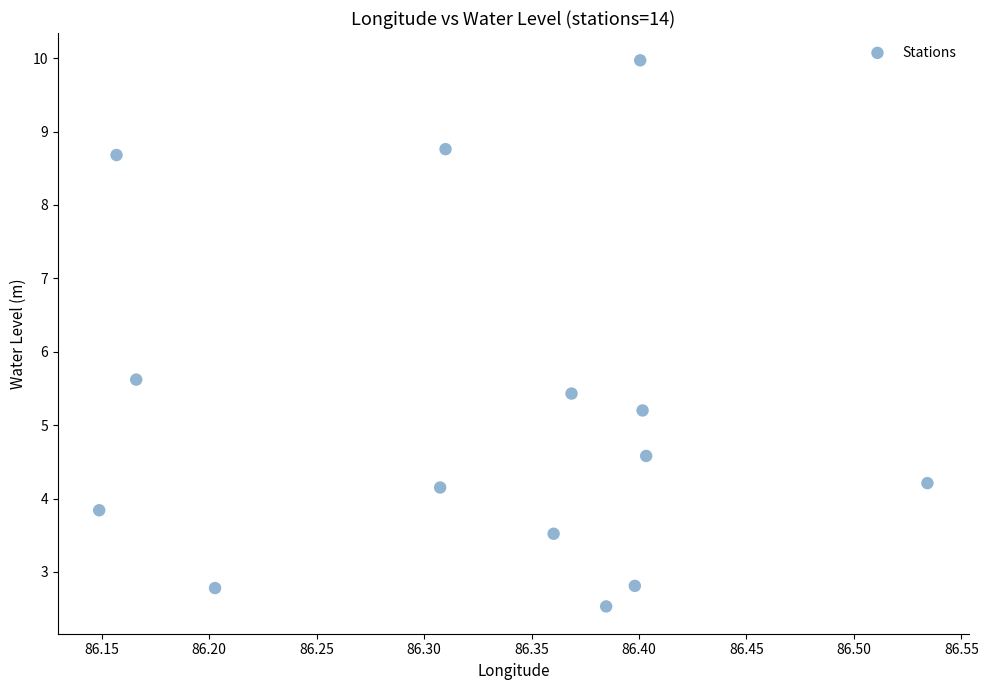

What Y value in the scatter plot is closest to 6?

5.6